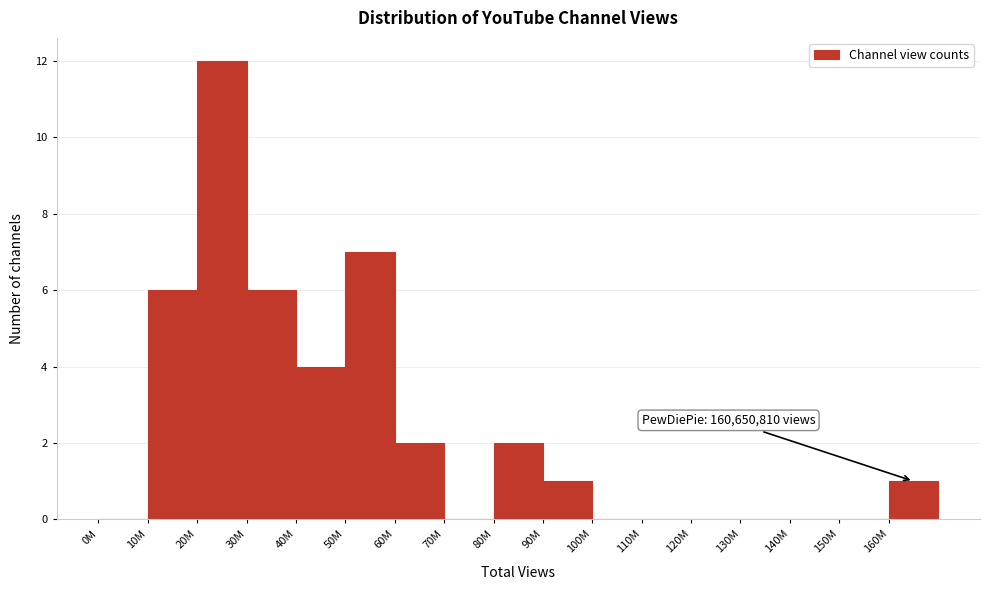

Reading left to right, extract all data points from this chart.

0M=0	10M=6	20M=12	30M=6	40M=4	50M=7	60M=2	70M=0	80M=2	90M=1	100M=0	110M=0	120M=0	130M=0	140M=0	150M=0	160M=1